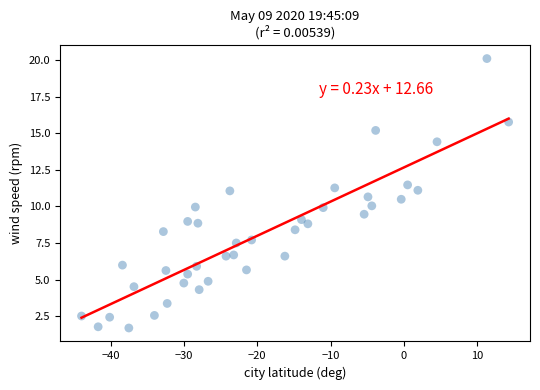

What is the range of X values (max minus min)?

58.3